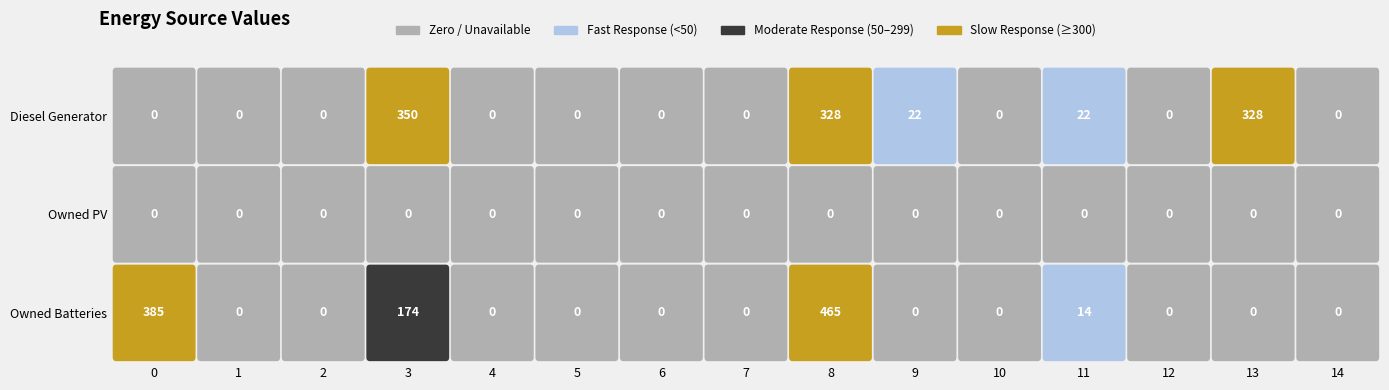

Rank the series at 9 from highest to lowest value.

Diesel Generator, Owned PV, Owned Batteries